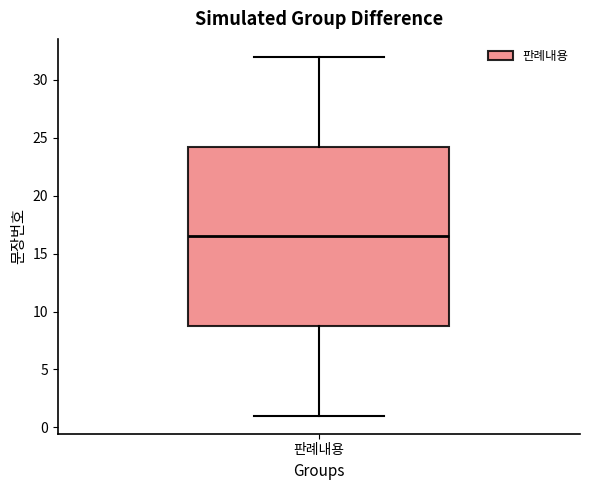

Where does the lower whisker of the box for 판례내용 end on the y-axis? The values are not printed on the chart, so give them approximately, as read against the axis.

1.0